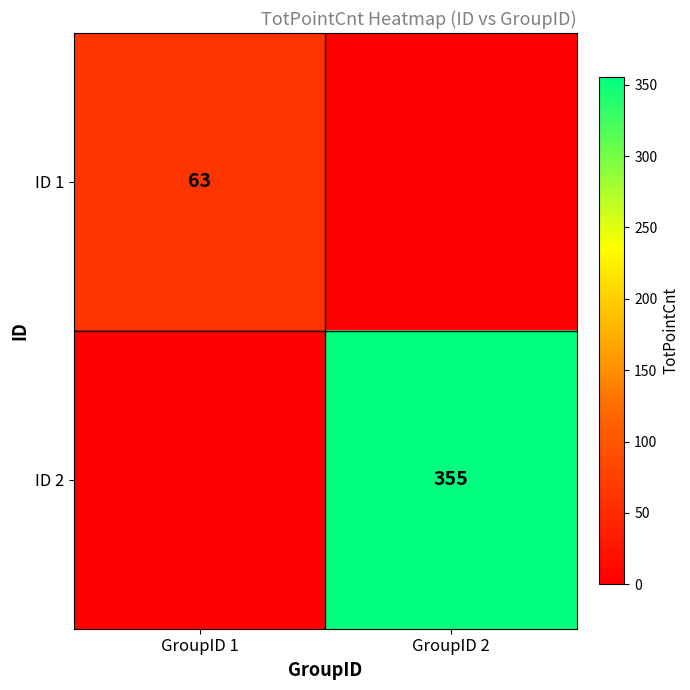

The value of ID 1 at GroupID 1 is 16. True or false?

False